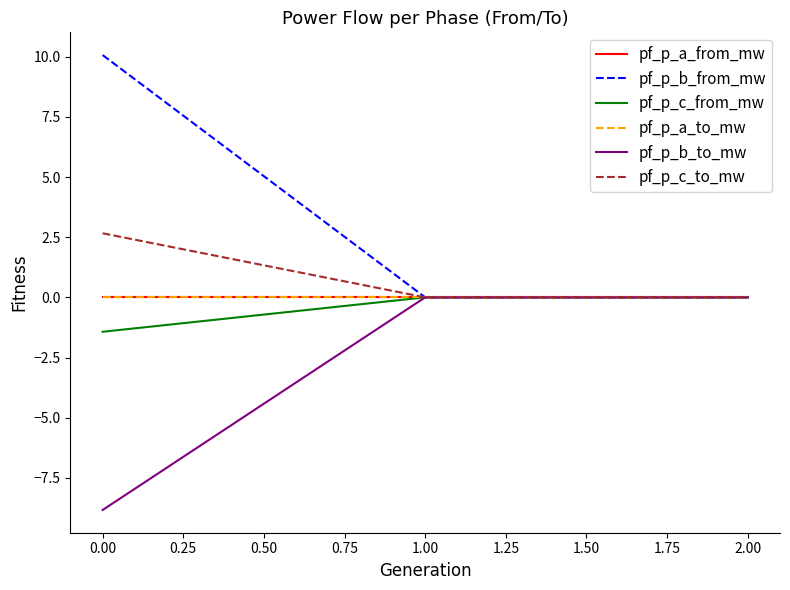

Which category has the lowest value in the pf_p_b_to_mw series?

0.00